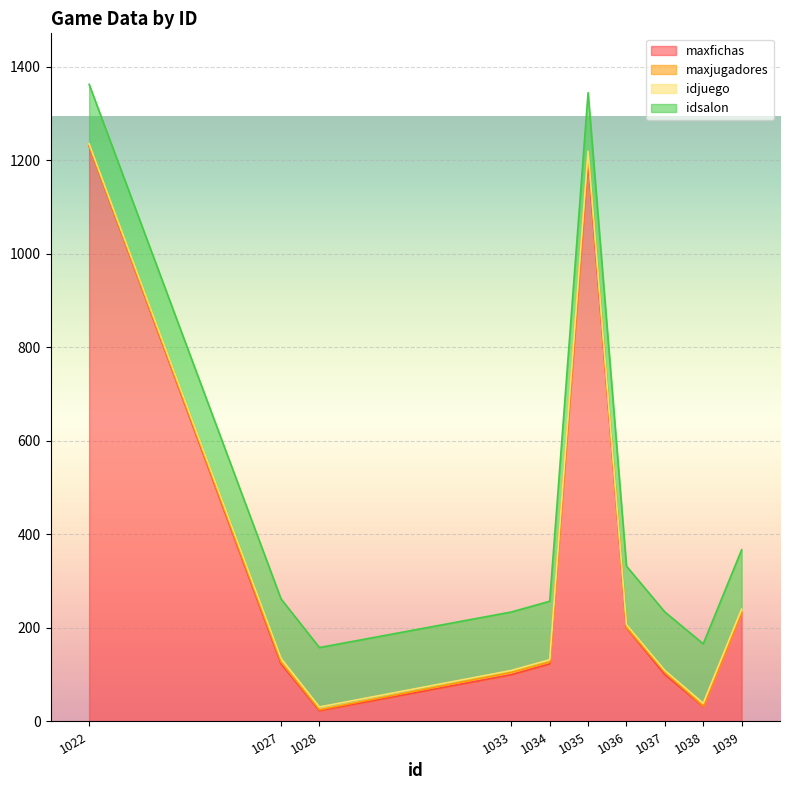

What is the difference between the maximum and minimum values in the maxfichas series?

1207